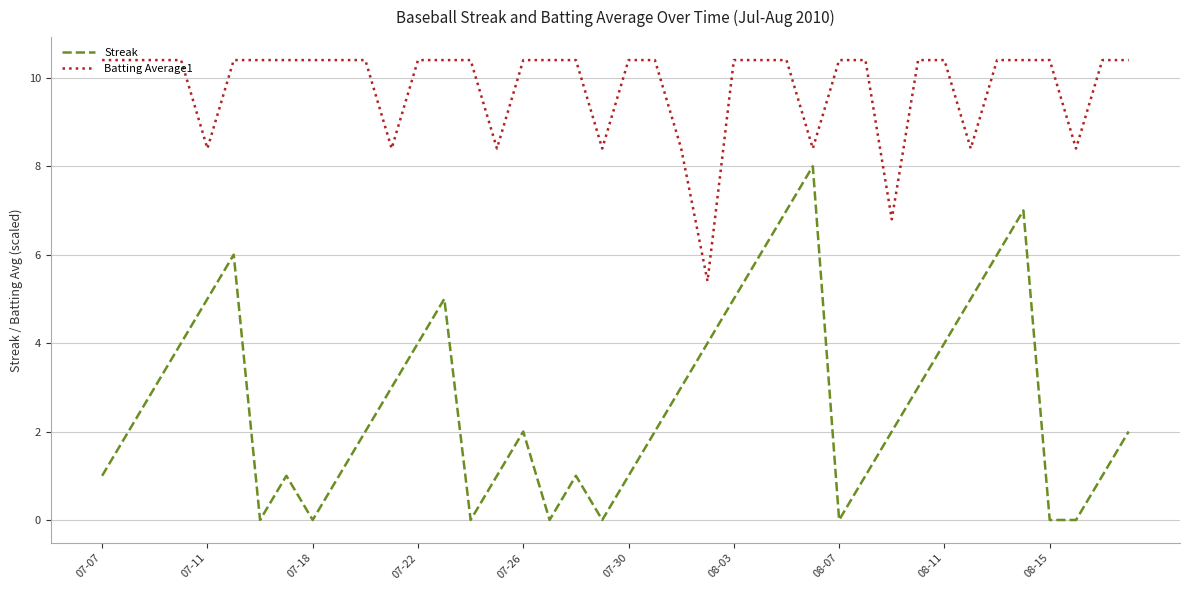

Which series has the largest total across all categories?

Batting Average1